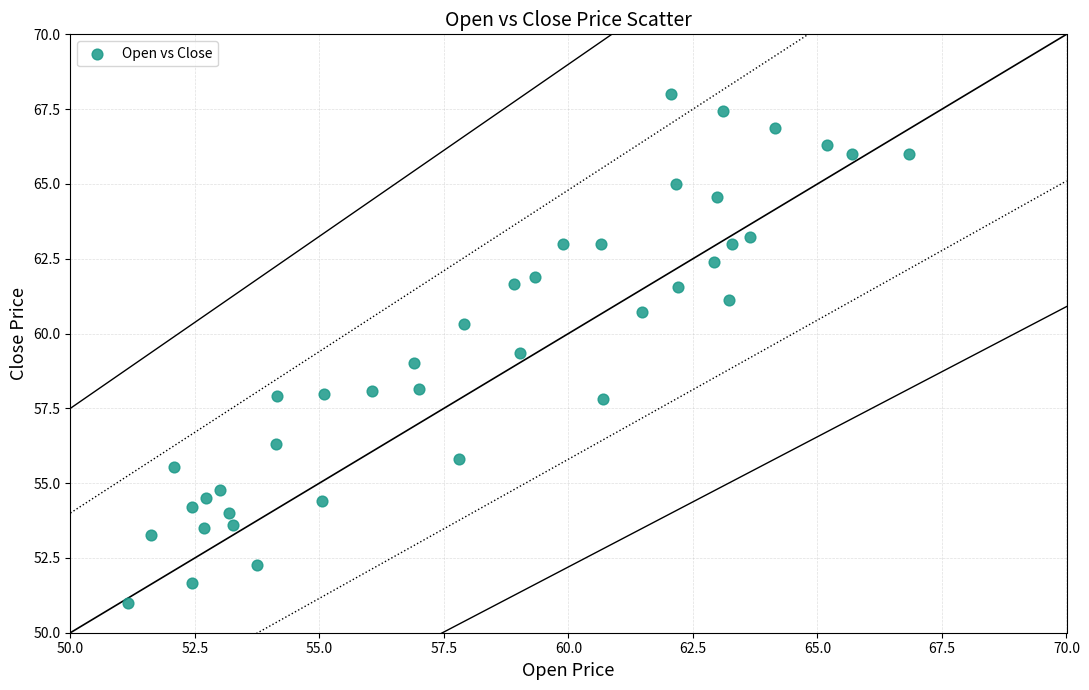

What is the range of Y values (max minus min)?

17.0